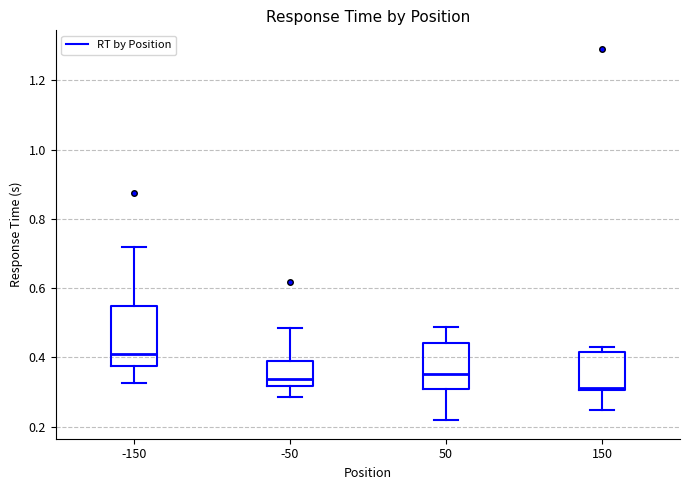

Where is the lower edge of the box at x = -50 on the y-axis? The values are not printed on the chart, so give them approximately, as read against the axis.

0.32